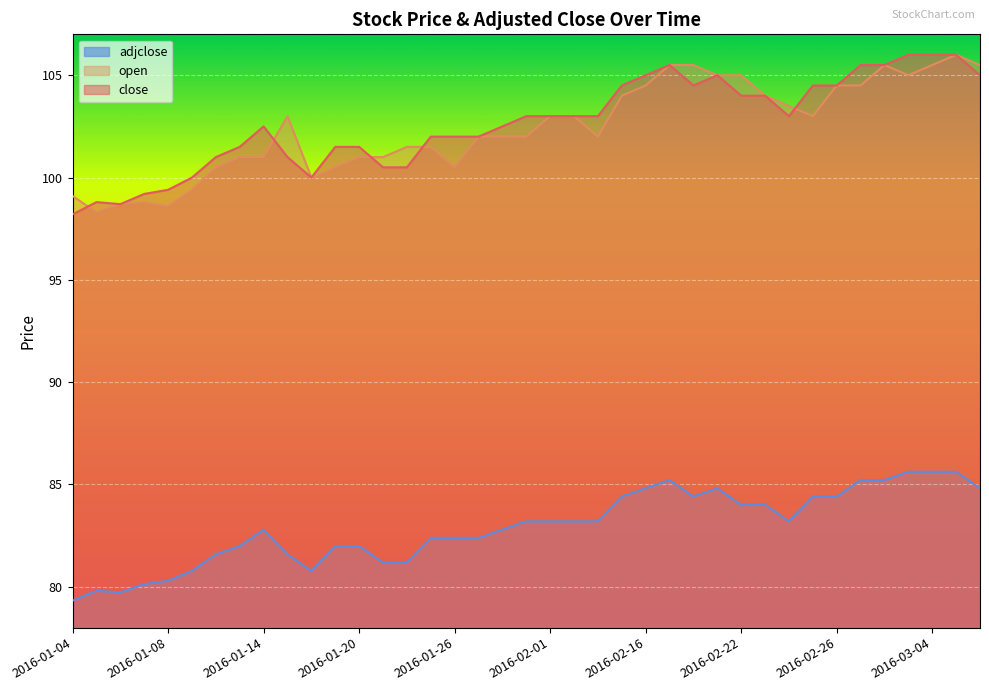

Is the value of open at 2016-03-03 greater than the value of adjclose at 2016-02-26?

Yes